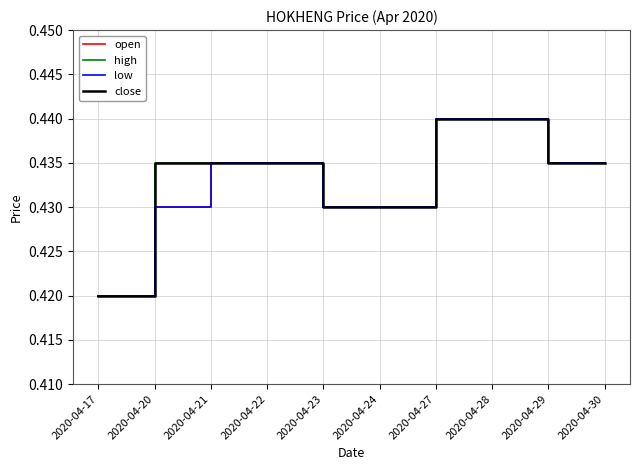

The value of high at 2020-04-28 is 0.4. True or false?

True